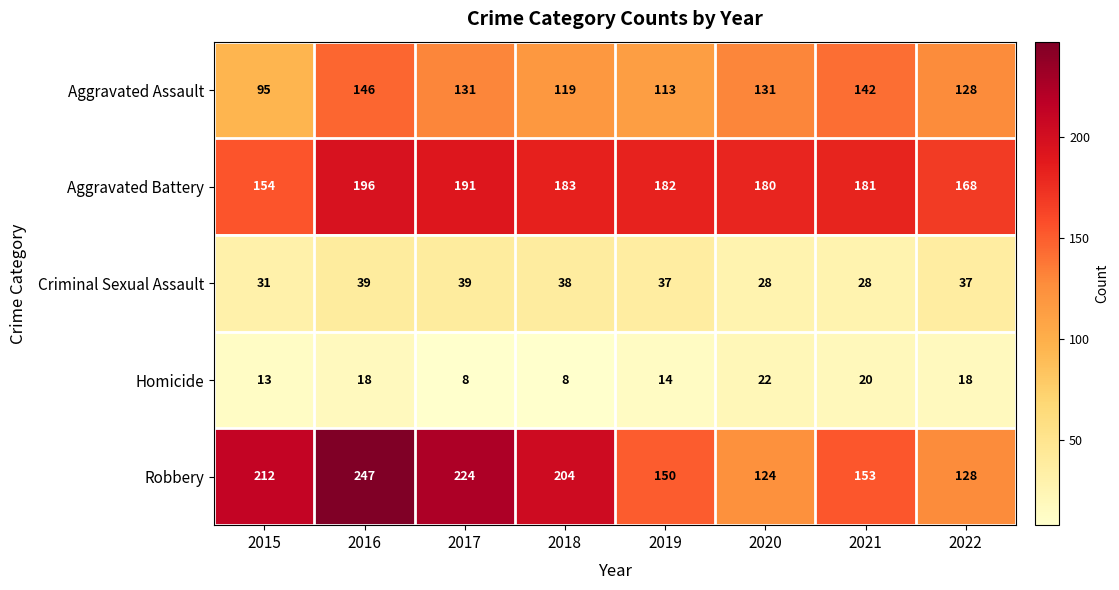

True or false: Homicide has a value of 18 at 2016.

True